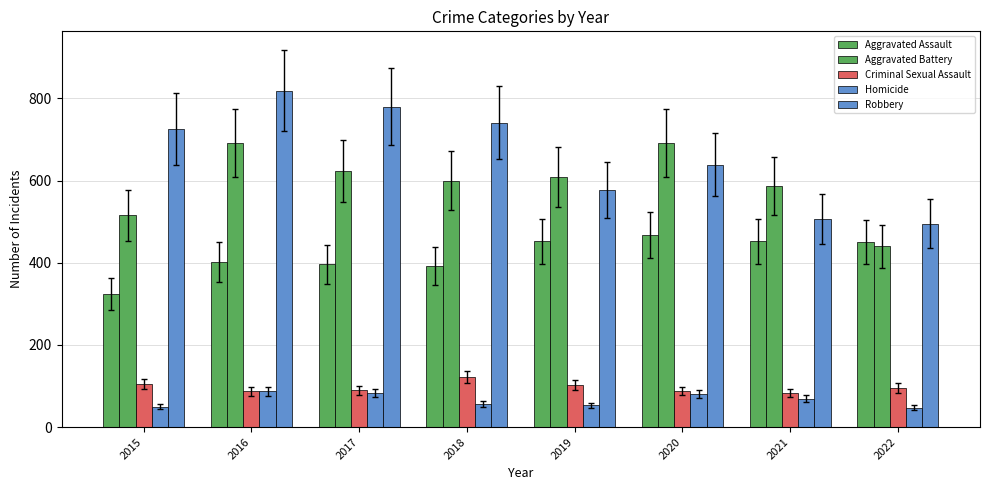

Is the value of Robbery at 2020 greater than the value of Aggravated Assault at 2018?

Yes